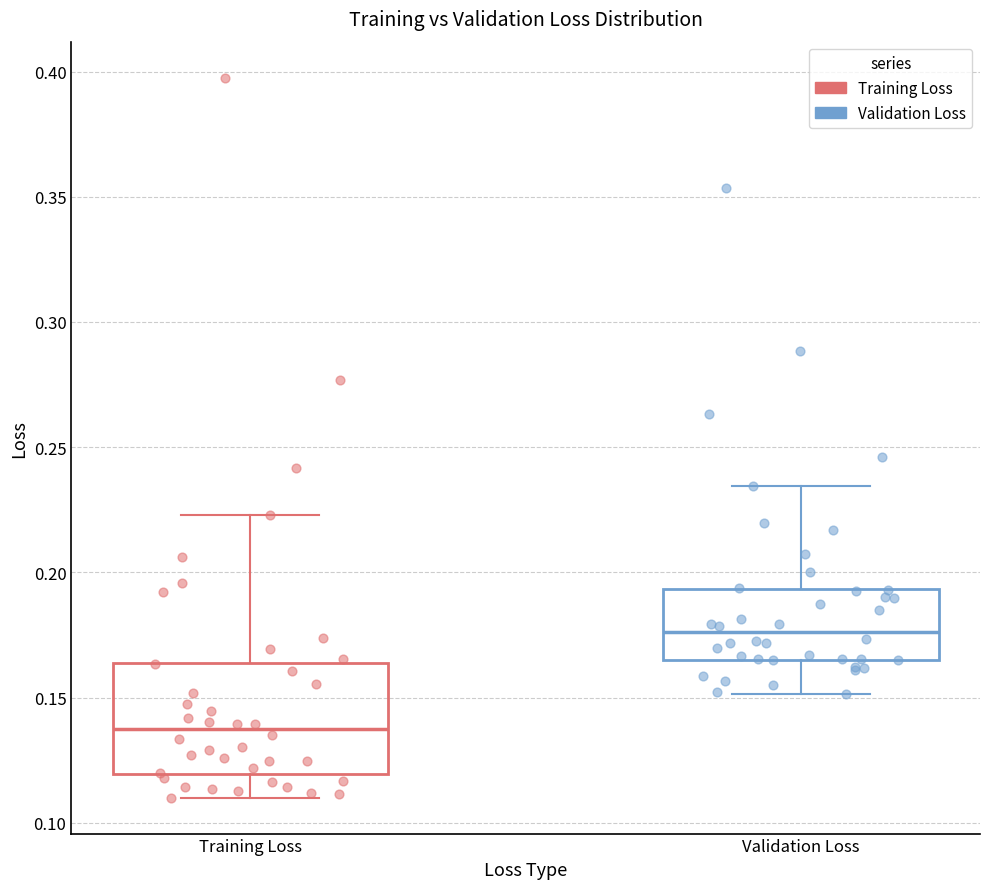

Which box has the highest median line?

Validation Loss